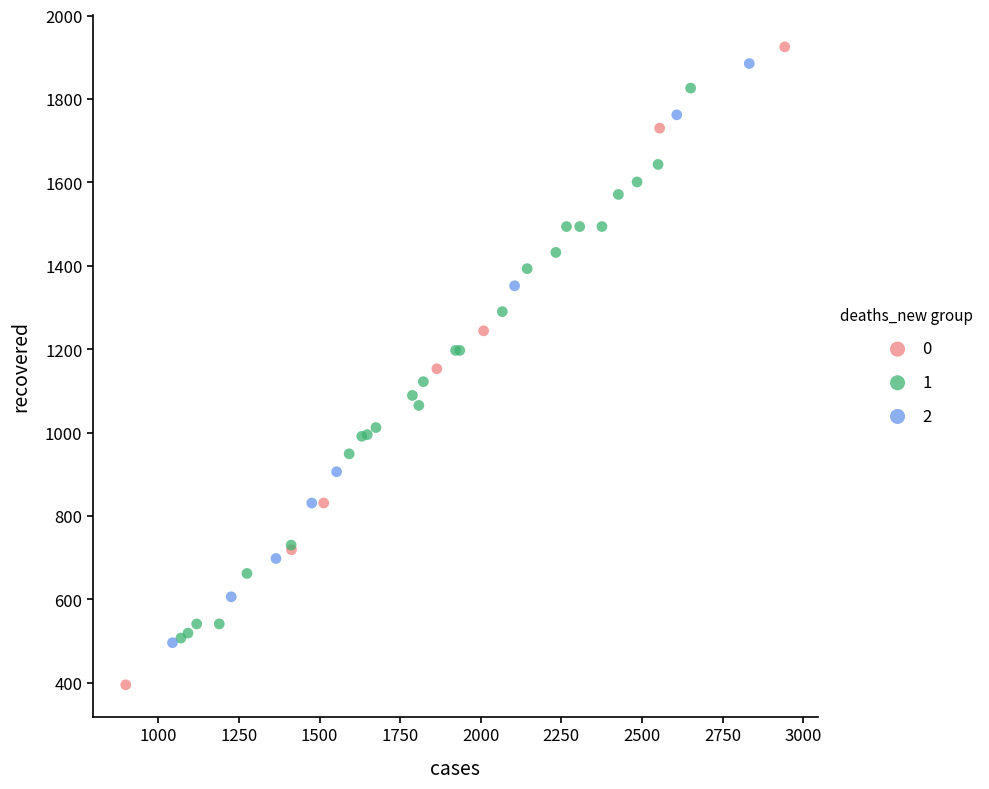

What are all the series names shown in the legend?

0, 1, 2